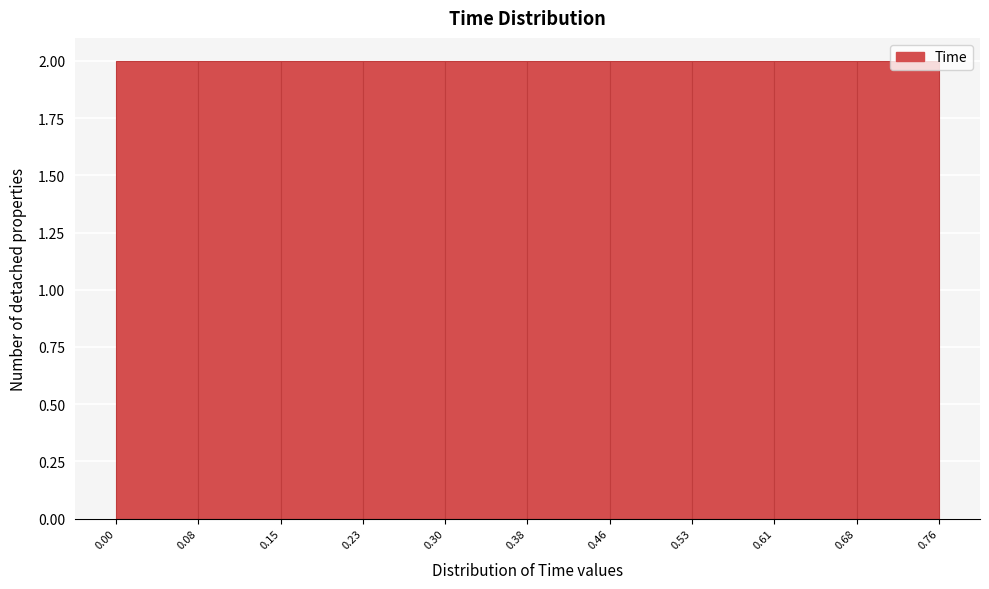

Reading left to right, list every bar in this chart as the range it spans on the x-axis followed by its height. The values are not printed on the chart, so give them approximately, as read against the axis.

0.00 to 0.08: 2
0.08 to 0.15: 2
0.15 to 0.23: 2
0.23 to 0.30: 2
0.30 to 0.38: 2
0.38 to 0.46: 2
0.46 to 0.53: 2
0.53 to 0.61: 2
0.61 to 0.68: 2
0.68 to 0.76: 2